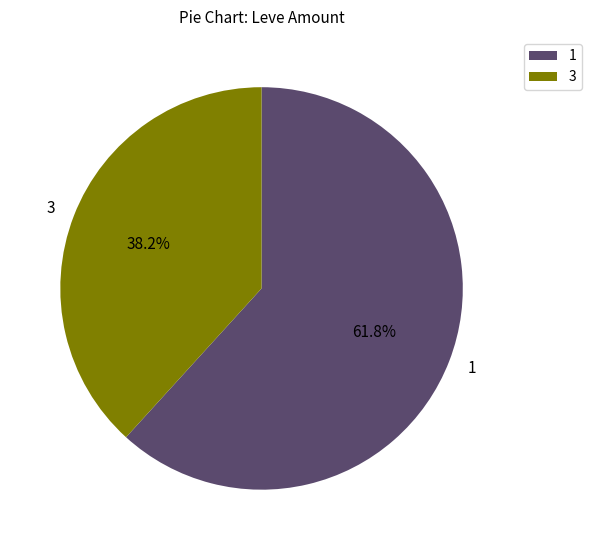

What percentage is the 1 slice, to the nearest percent?

62%